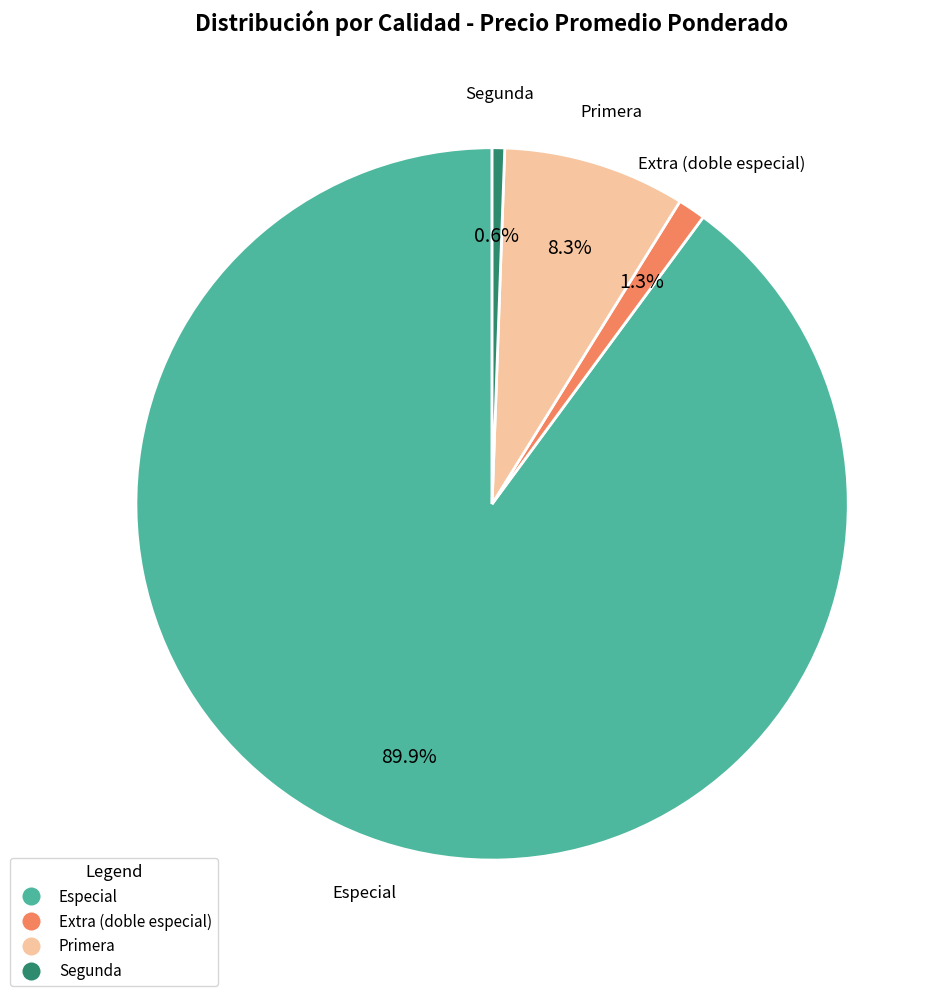

Is there any slice that represents more than half of the pie?

Yes